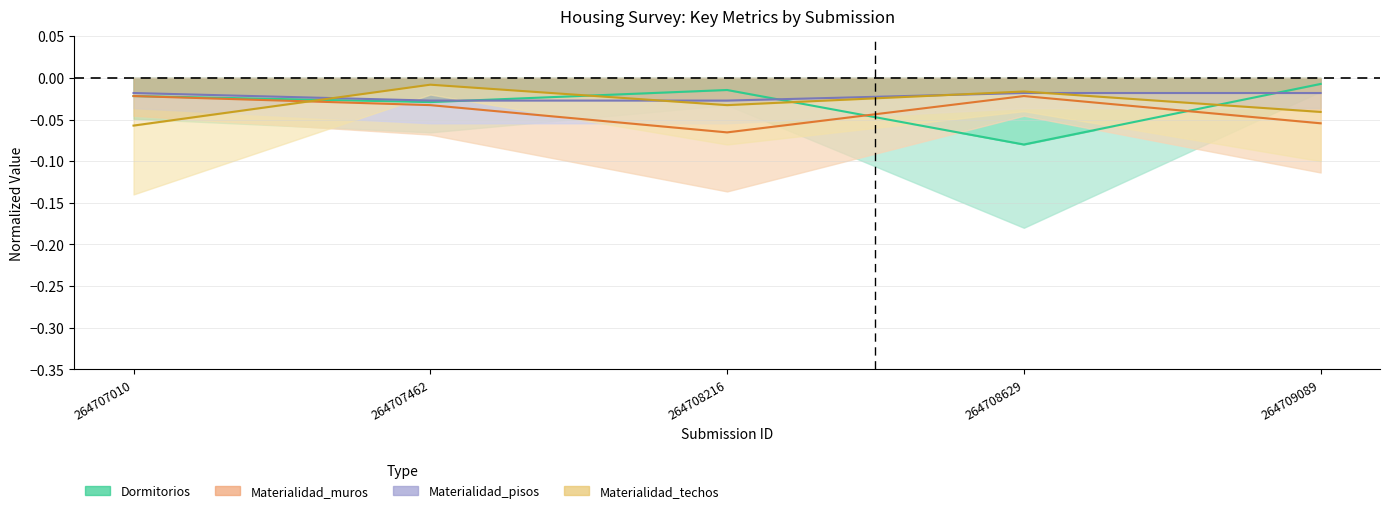

Is the value of Materialidad_techos at 264707462 greater than the value of Dormitorios at 264709089?

No